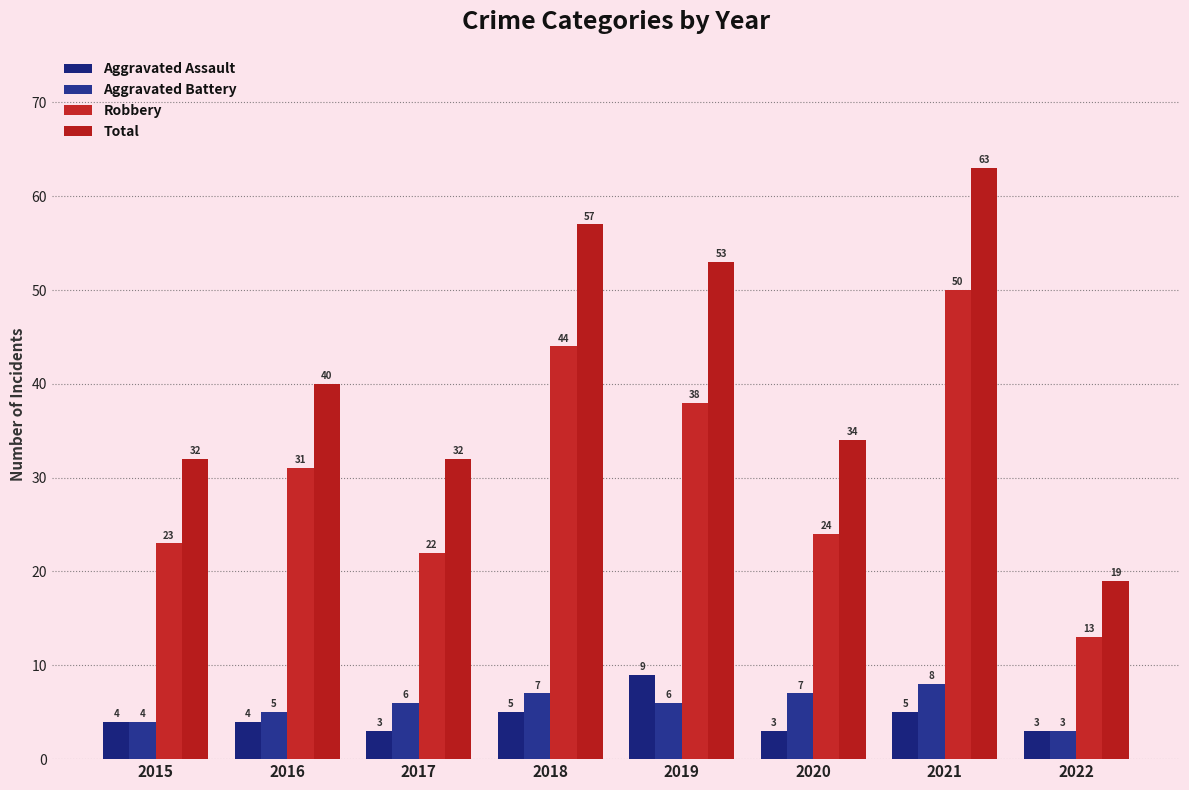

Which series has the widest spread of values?

Total